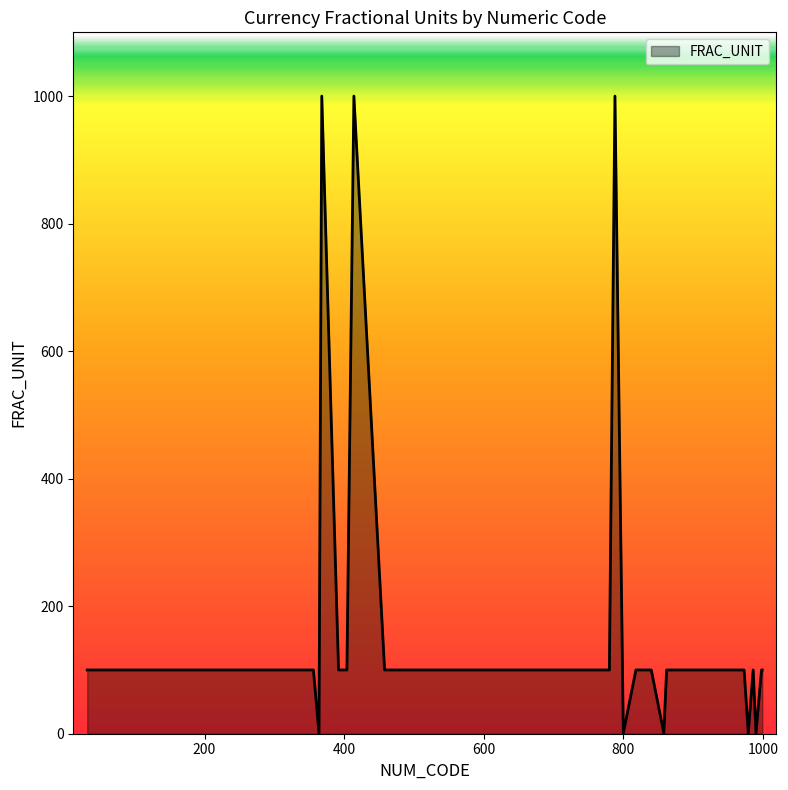

What is the difference between the maximum and minimum values?

999